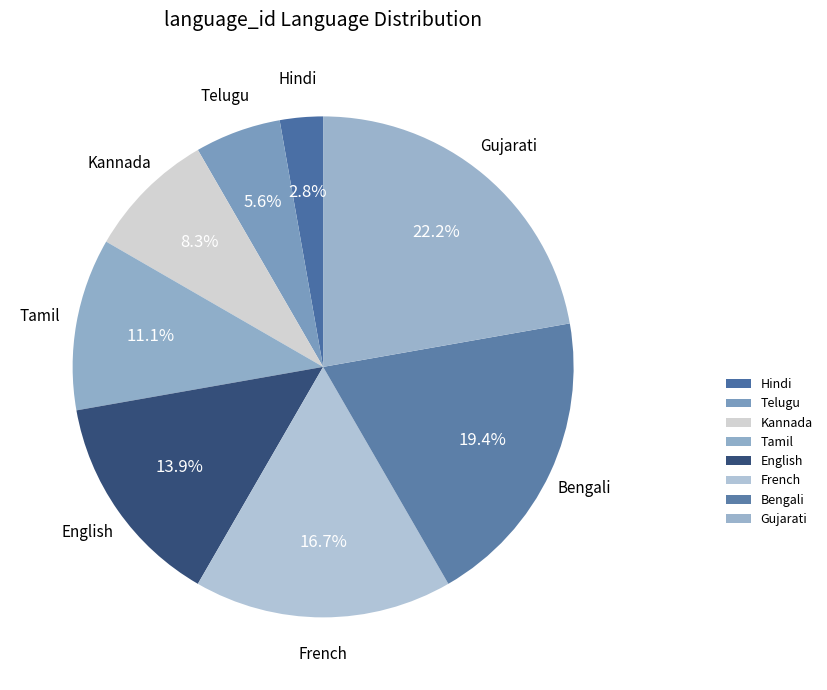

To the nearest percent, what is the difference between the Gujarati and Bengali slice percentages?

3%